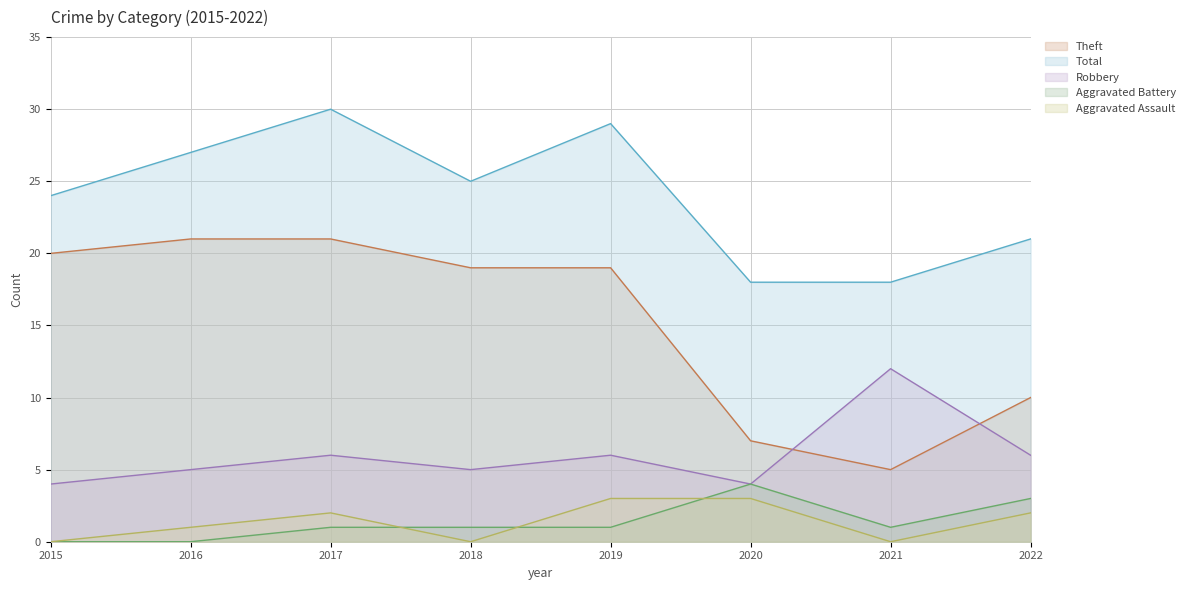

Which series has the largest total across all categories?

Total